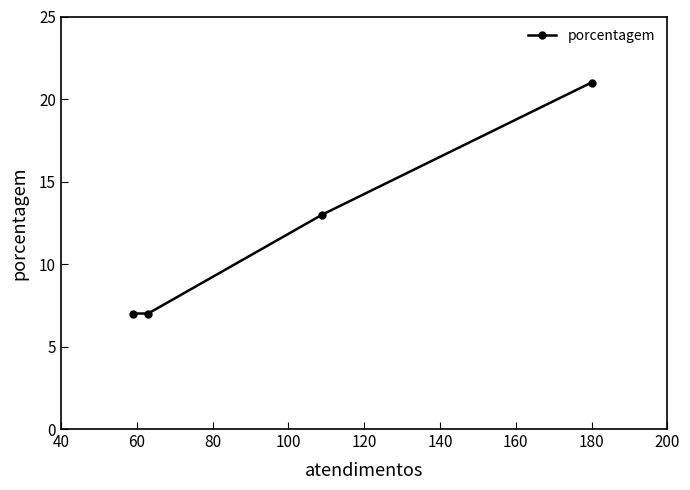

What is the maximum value shown in the chart?

21